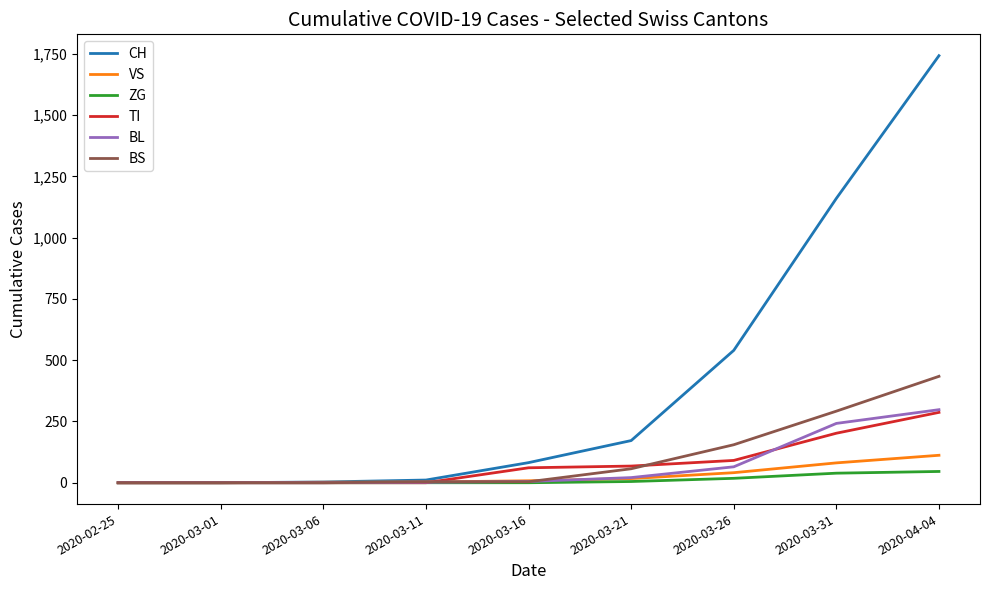

What is the difference between the second highest and second lowest values in the TI series?

202